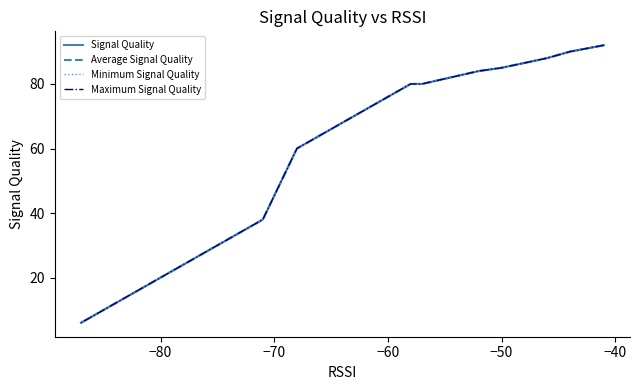

Is this an area chart (filled region under the line)?

No